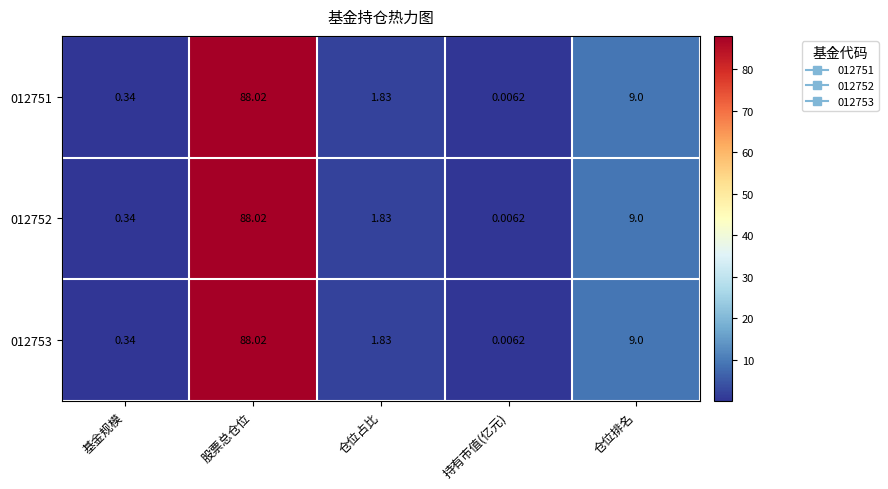

Where is 012752 nearest to the value 44?

仓位排名